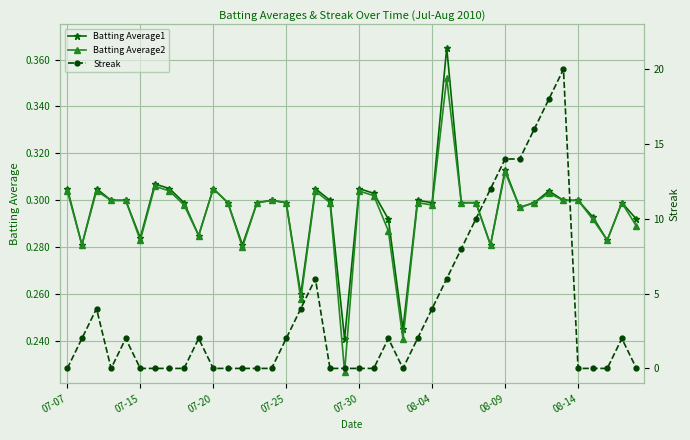

True or false: Batting Average1 has more than 2 points higher than both neighbors.

True